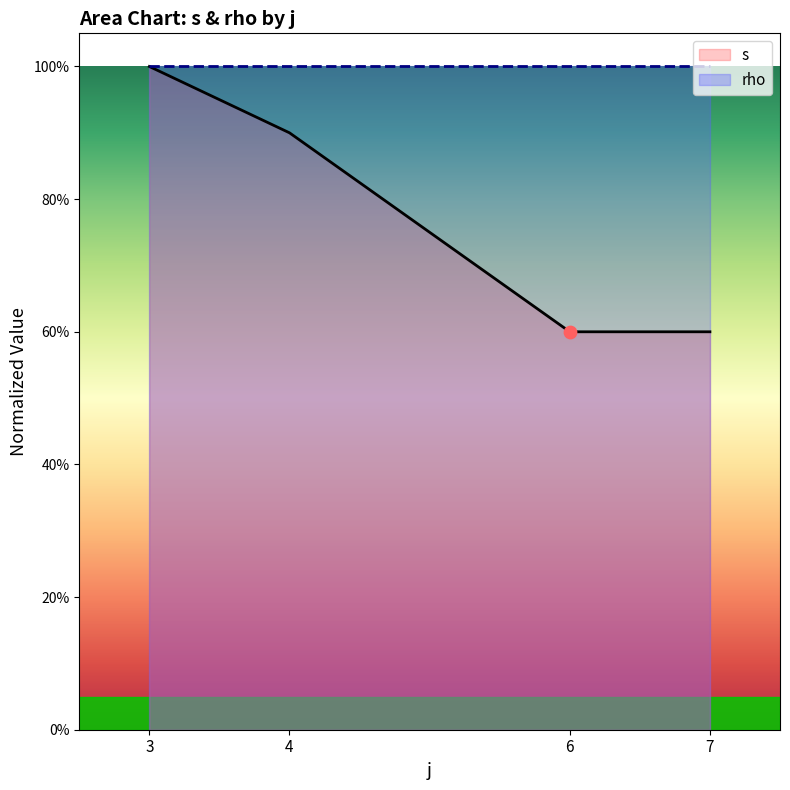

At how many categories does at least one series exceed 0?

4